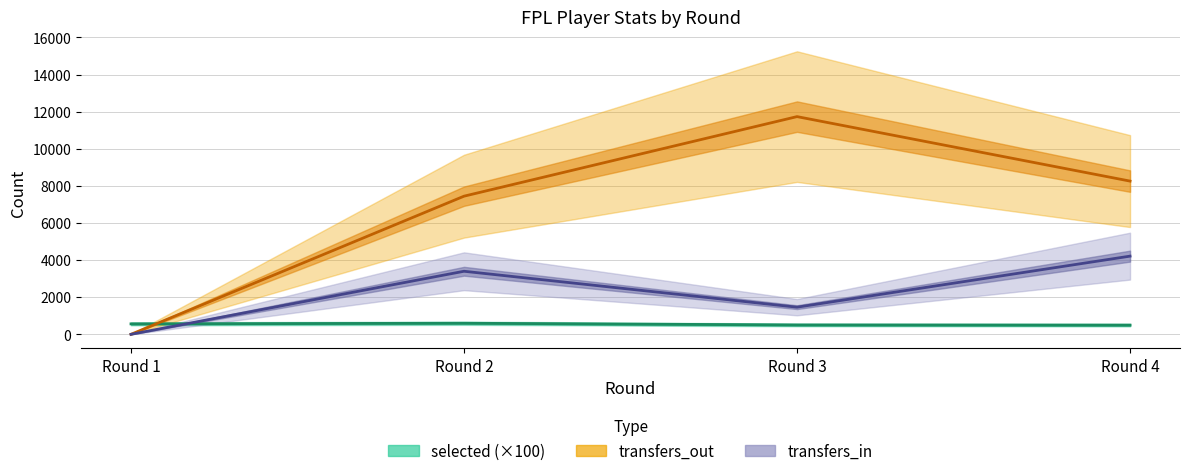

At which label does transfers_in first exceed 3399?

Round 4